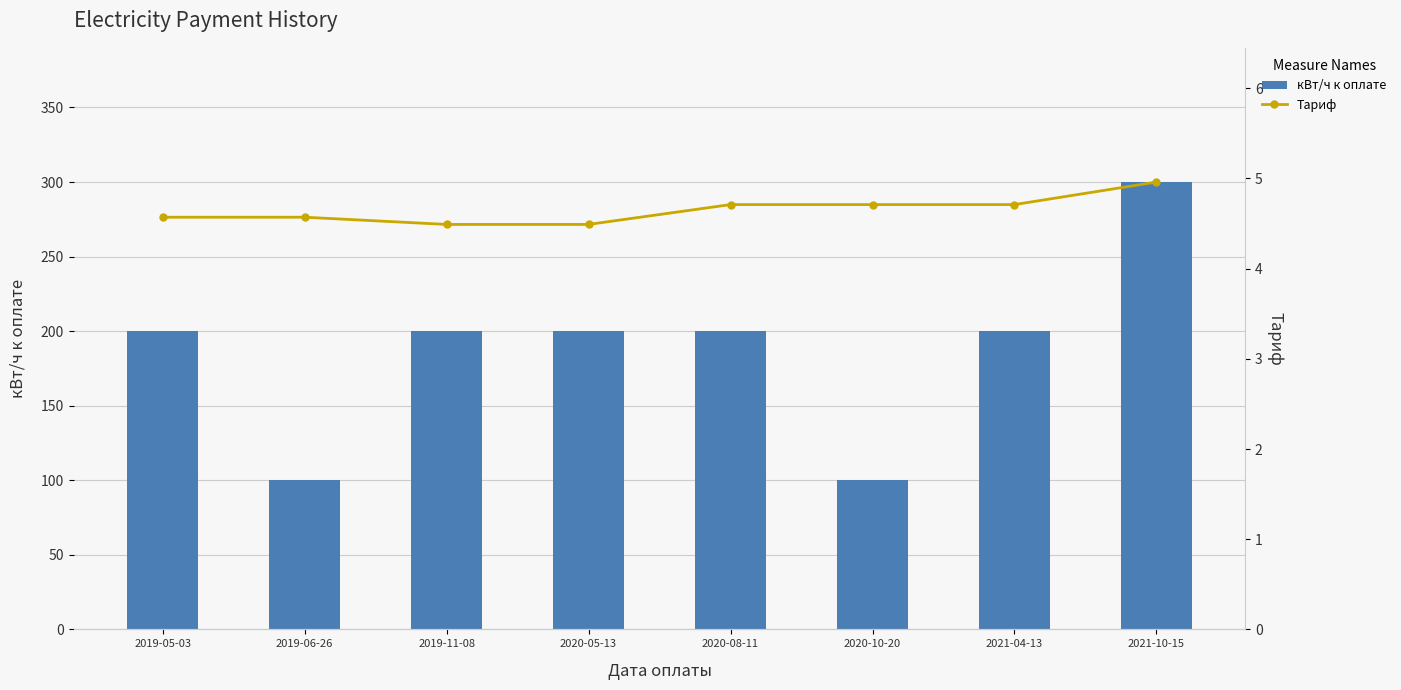

Reading left to right, list all the values displayed in this chart.

кВт/ч к оплате: 2019-05-03=200.0	2019-06-26=100.0	2019-11-08=200.0	2020-05-13=200.0	2020-08-11=200.0	2020-10-20=100.0	2021-04-13=200.0	2021-10-15=300.0
Тариф: 2019-05-03=4.6	2019-06-26=4.6	2019-11-08=4.5	2020-05-13=4.5	2020-08-11=4.7	2020-10-20=4.7	2021-04-13=4.7	2021-10-15=5.0